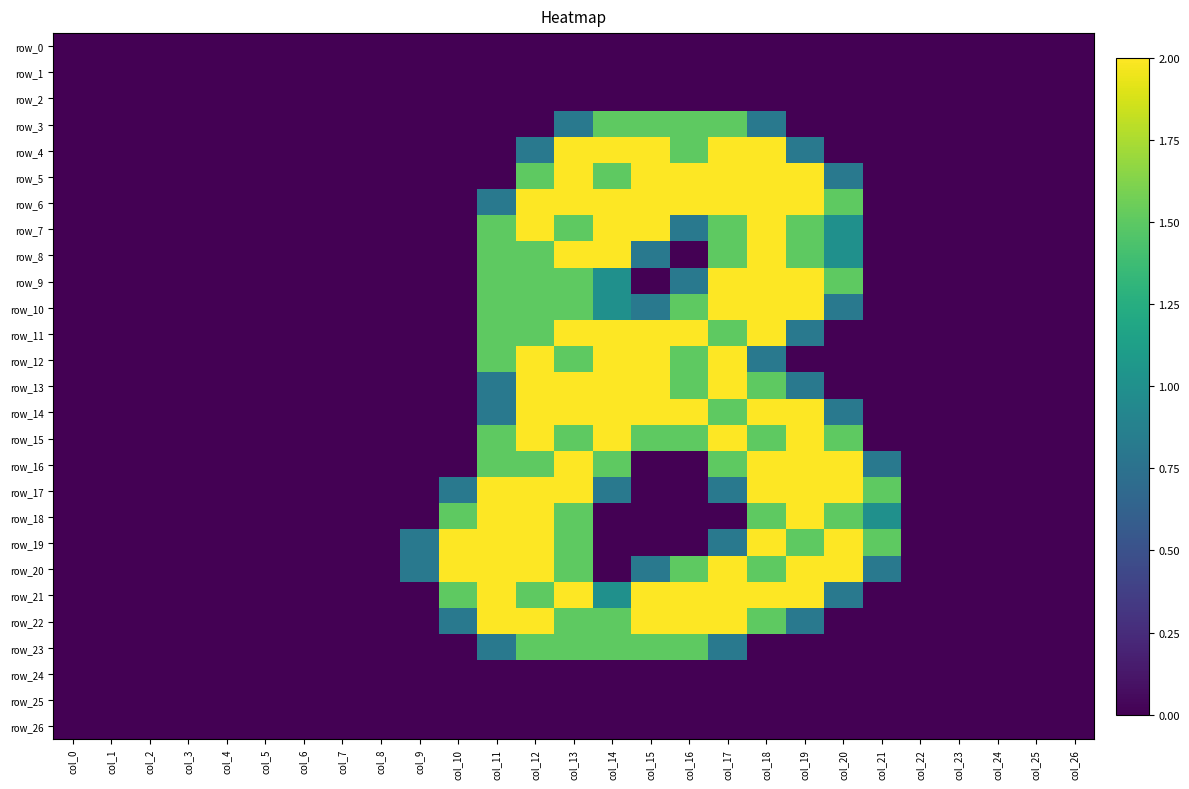

True or false: row_22 has a value of 0.0 at col_8.

True